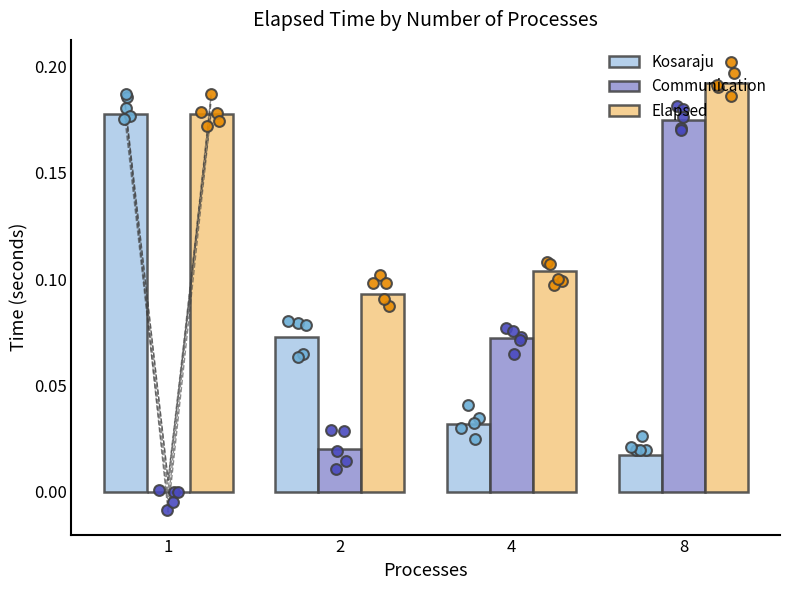

What is the total value across all series at 8?

0.4